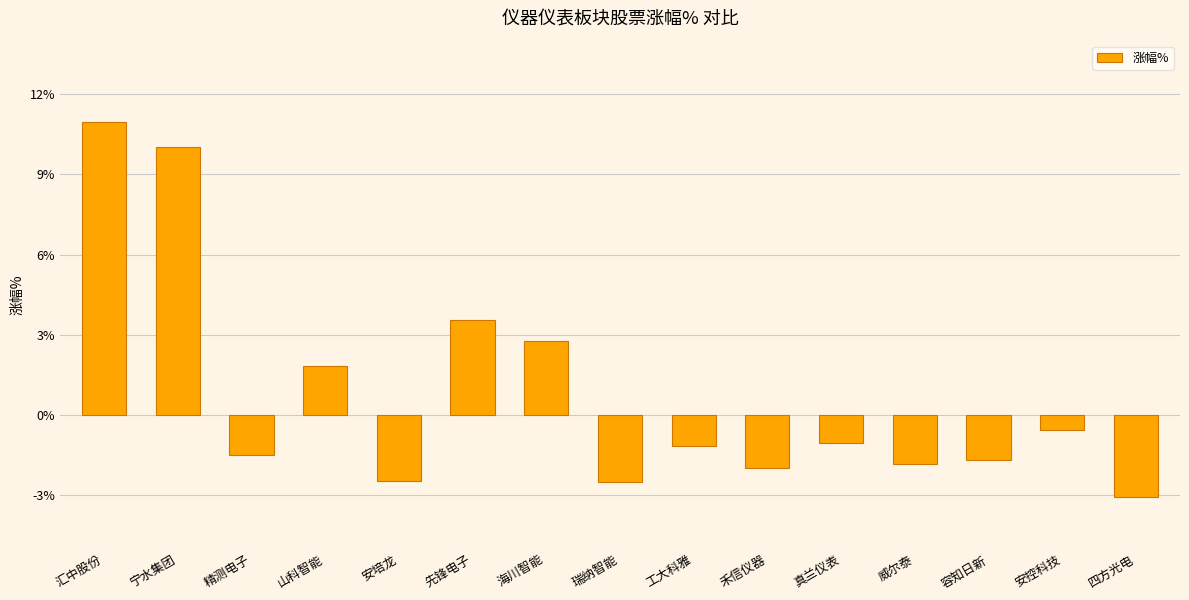

At which label is the value closest to 3?

海川智能